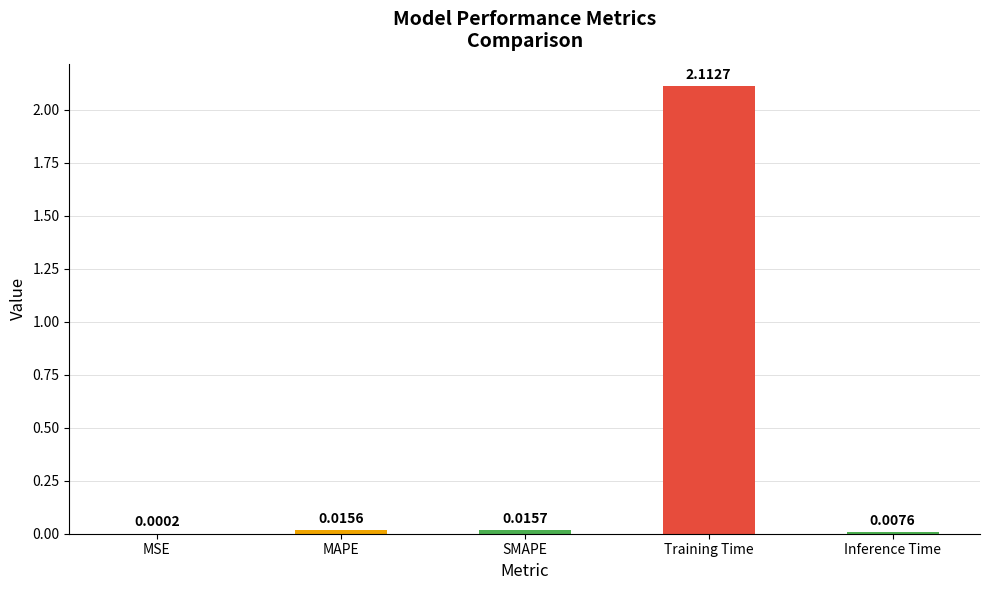

Between MAPE and Training Time, which is larger?

Training Time